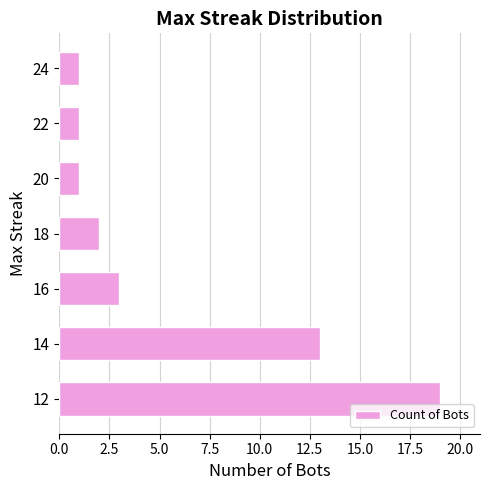

Reading bottom to top, what are all the values shown in this chart?

19	13	3	2	1	1	1